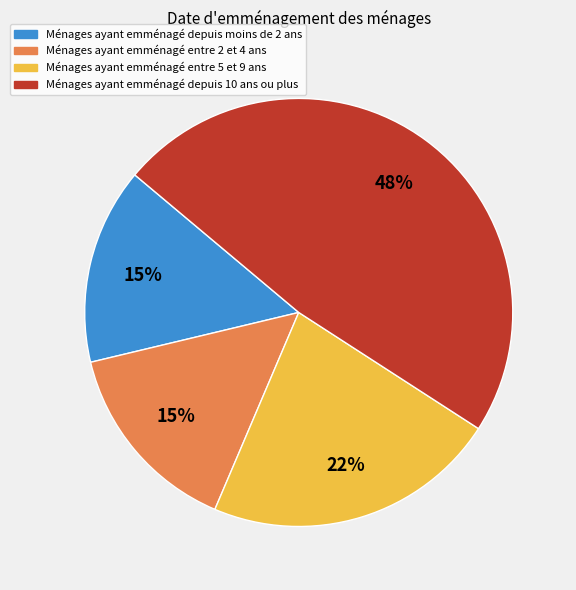

Is there any slice that represents more than half of the pie?

No